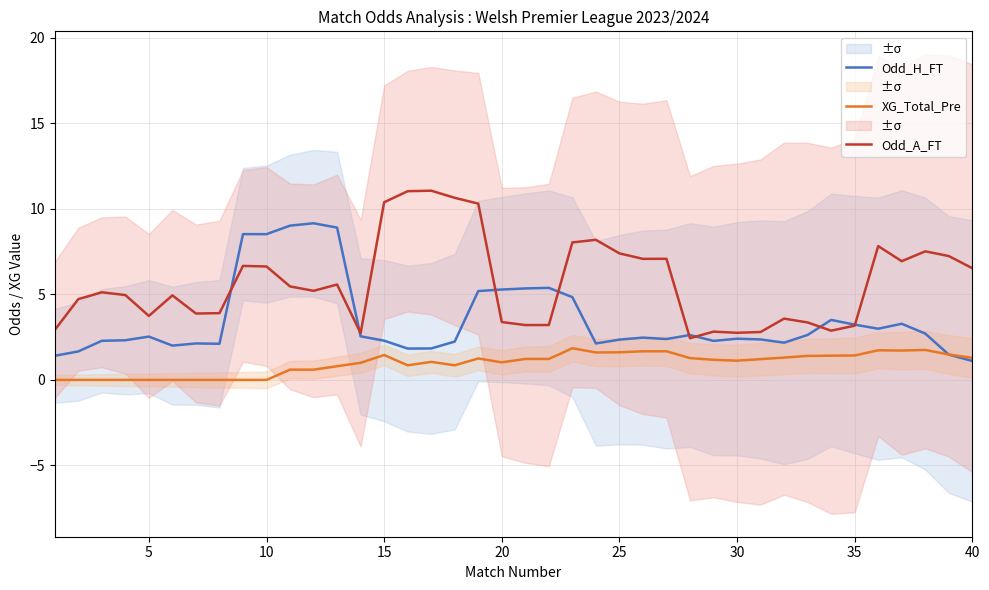

What is the greatest value displayed?

11.1